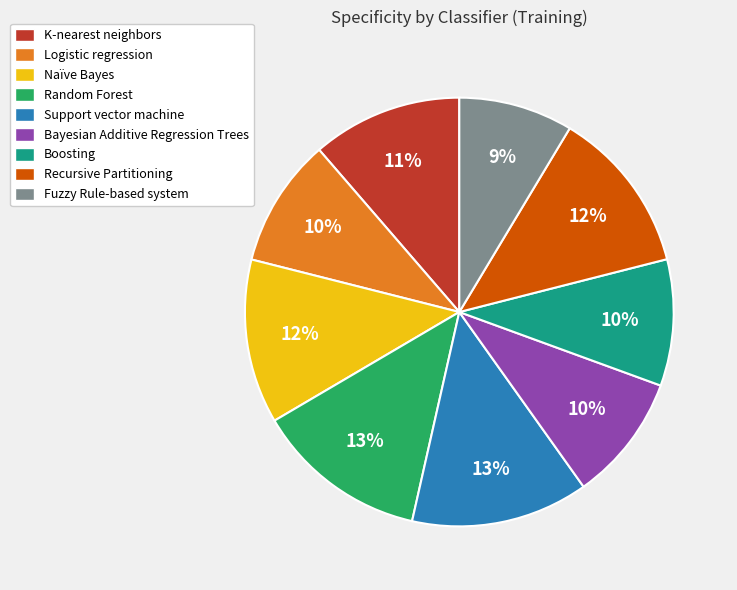

To the nearest percent, what is the average slice percentage?

11%